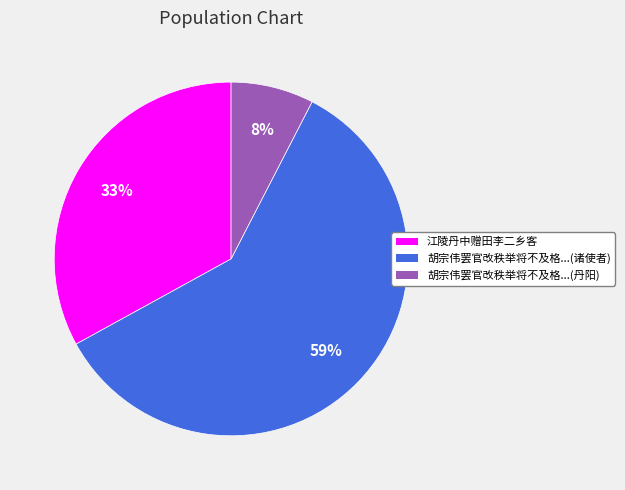

Count the number of slices in the pie.

3